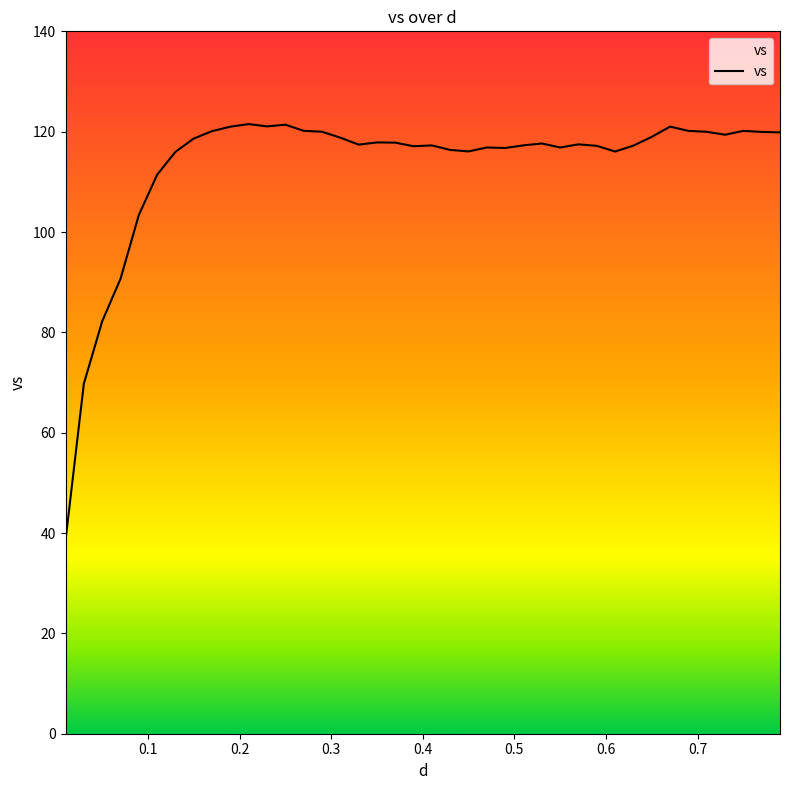

What is the difference between the maximum and minimum values?

83.0